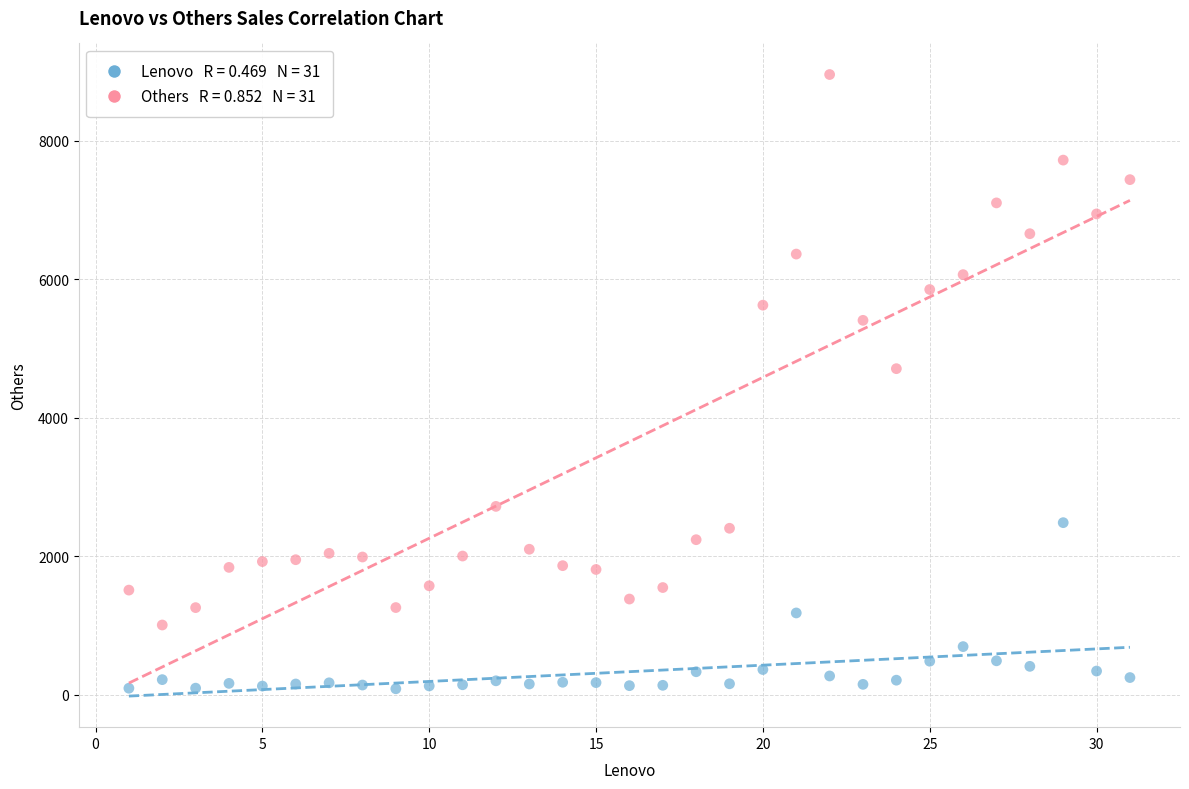

Across all series, what Y value is closest to 4523?

4711